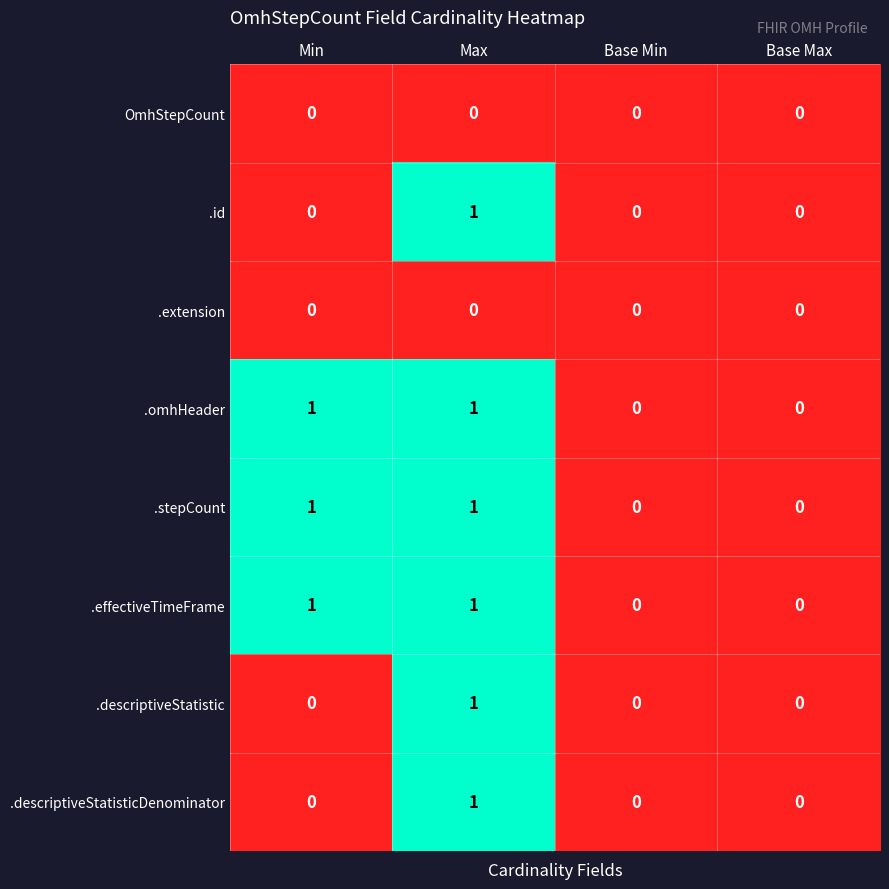

The .stepCount series shows 0 at Base Min. True or false?

True